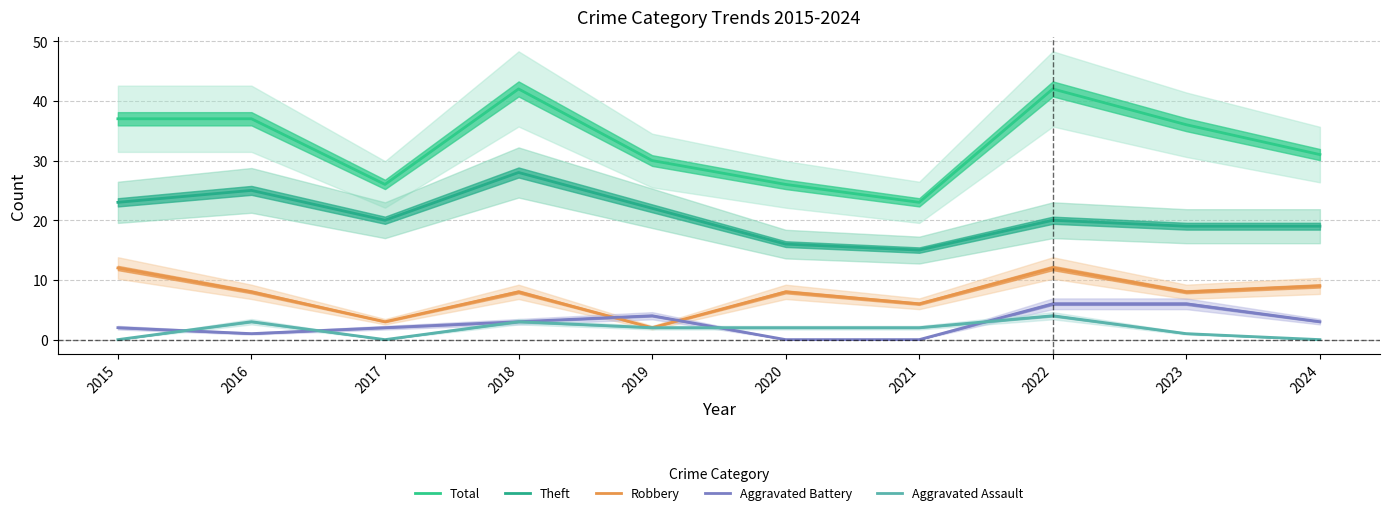

At how many categories does at least one series exceed 7?

10